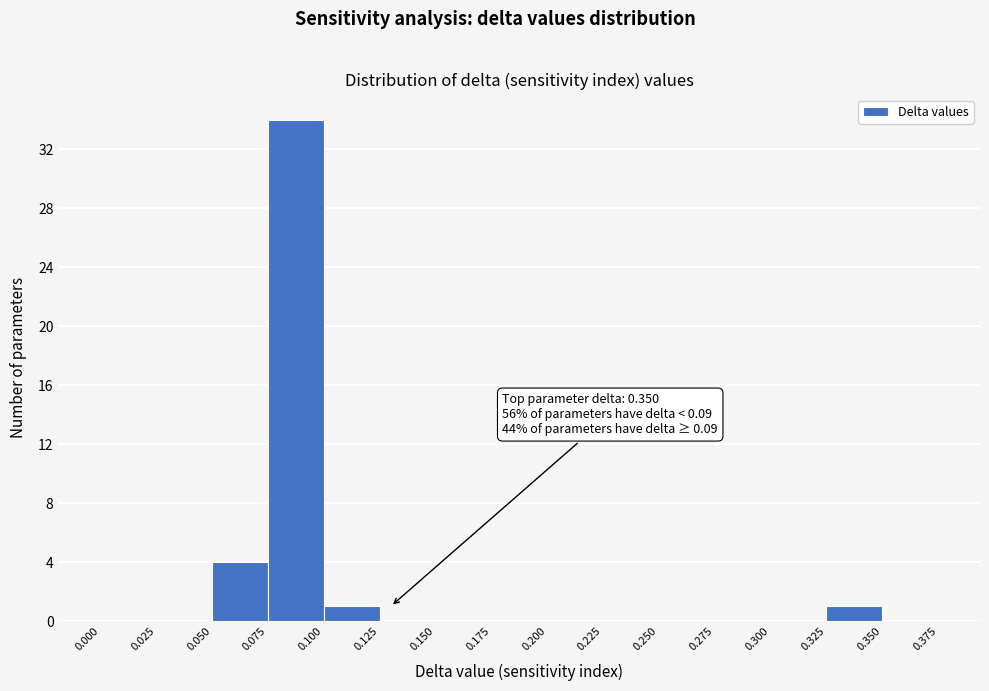

Which range on the x-axis has the tallest bar?

0.075 to 0.100